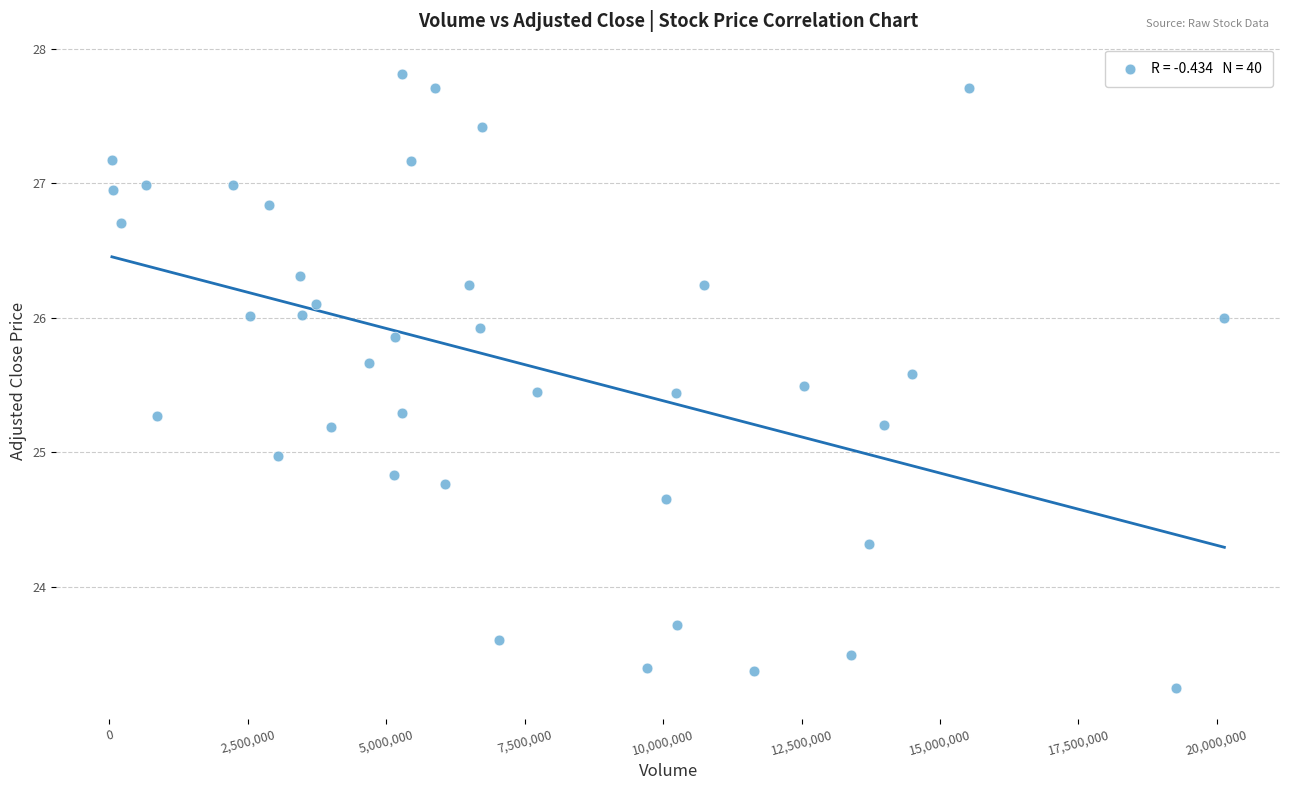

What is the range of Y values (max minus min)?

4.6